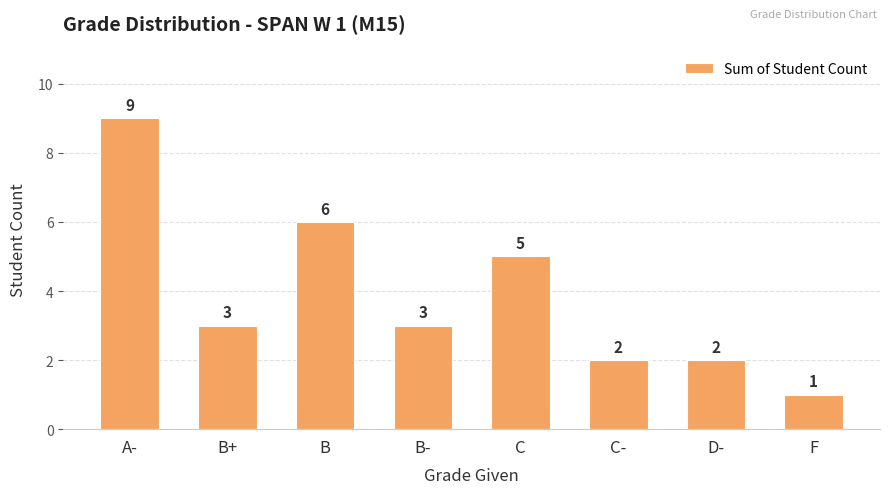

Where is the data nearest to the value 5?

C